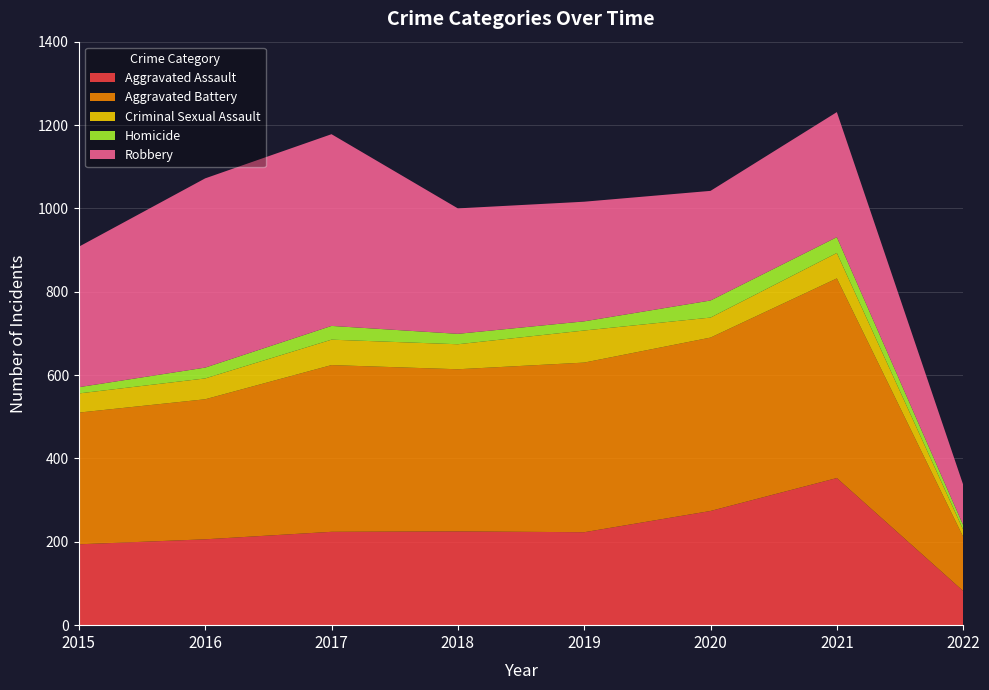

Reading left to right, what are all the values shown in this chart?

Aggravated Assault: 2015=194	2016=206	2017=224	2018=225	2019=223	2020=274	2021=353	2022=82
Aggravated Battery: 2015=316	2016=336	2017=400	2018=389	2019=407	2020=416	2021=479	2022=130
Criminal Sexual Assault: 2015=46	2016=50	2017=61	2018=60	2019=77	2020=48	2021=61	2022=17
Homicide: 2015=15	2016=26	2017=33	2018=25	2019=22	2020=41	2021=38	2022=11
Robbery: 2015=337	2016=454	2017=460	2018=301	2019=287	2020=263	2021=300	2022=97